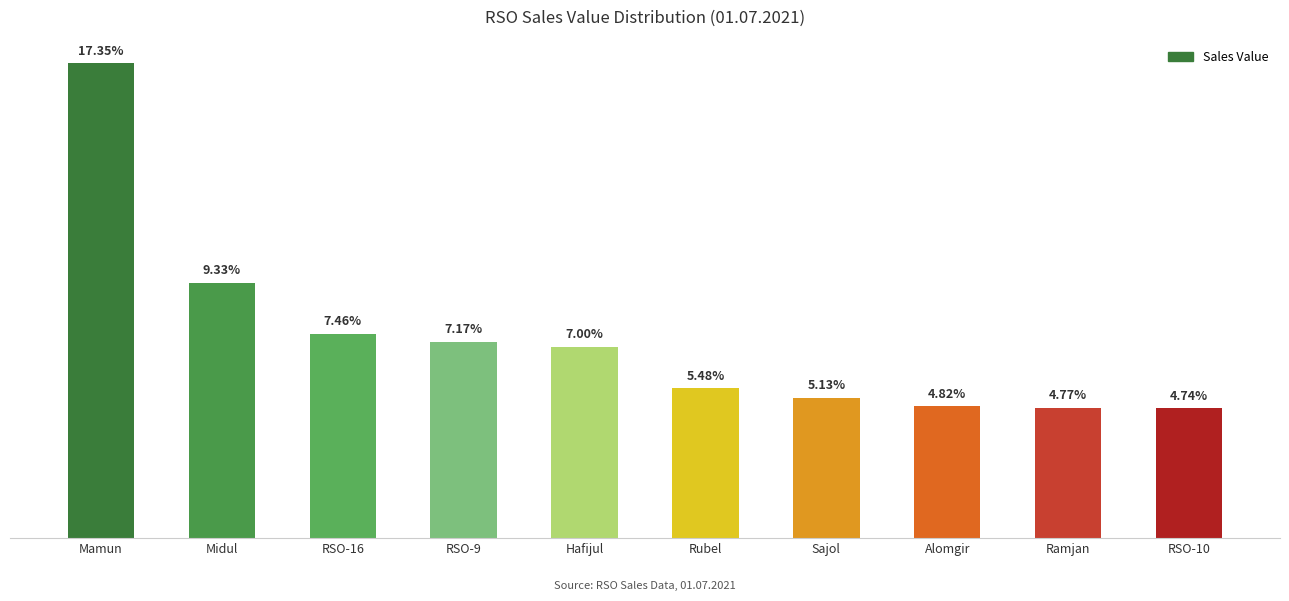

The value at Midul is 11891. True or false?

True